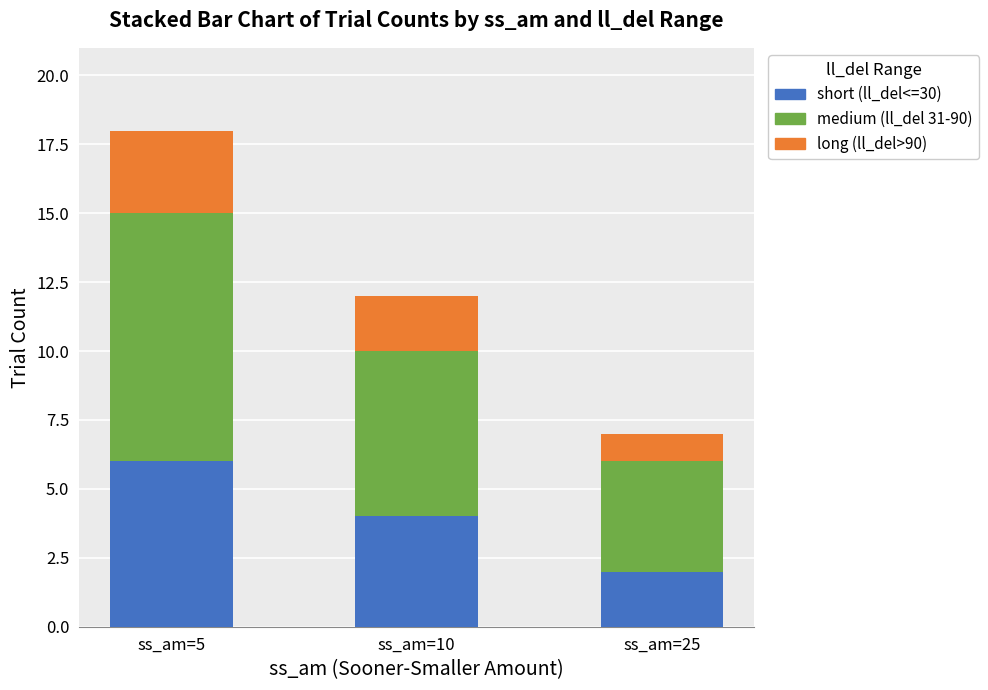

What is the value of the short (ll_del<=30) bar at the 2nd from the left?

4